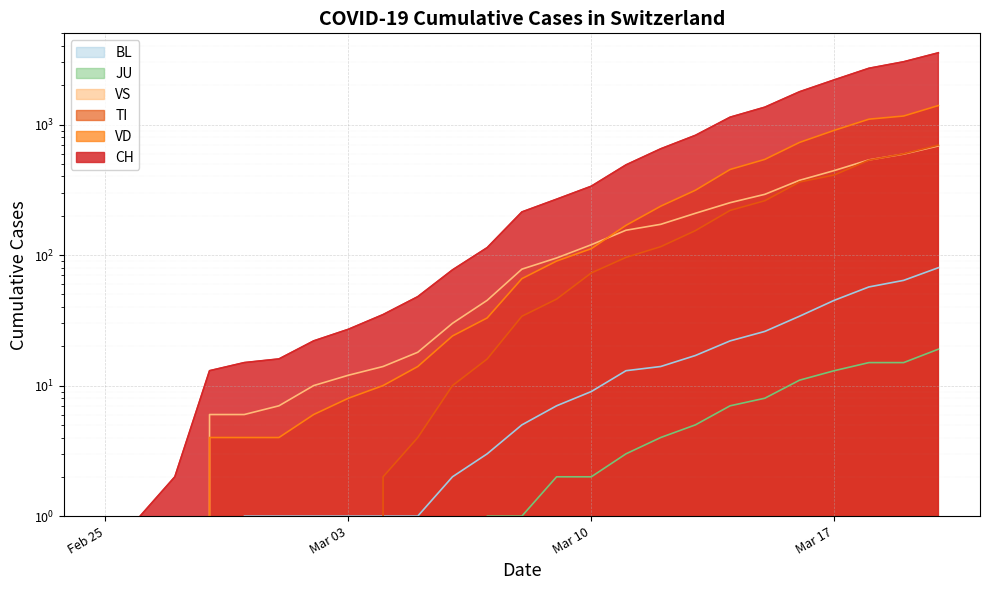

Count the number of data series in this chart.

6